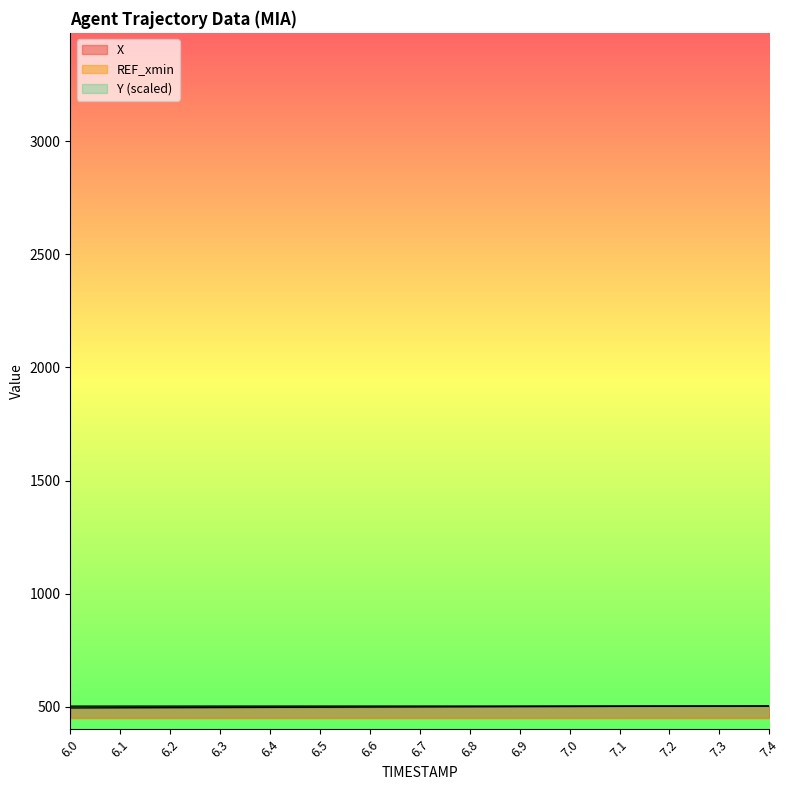

What is the greatest value displayed?

504.8